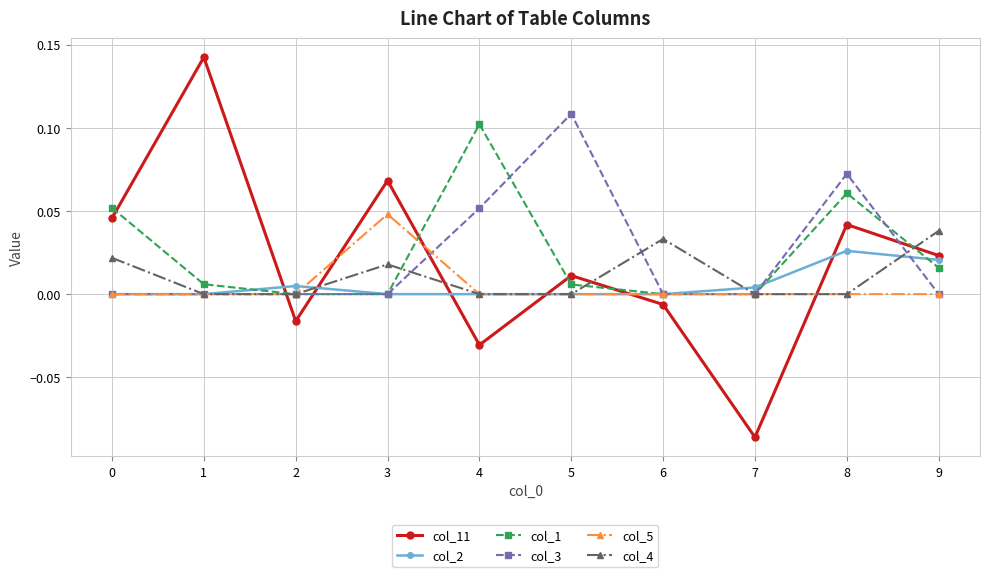

Which series has the largest range (max minus min)?

col_11